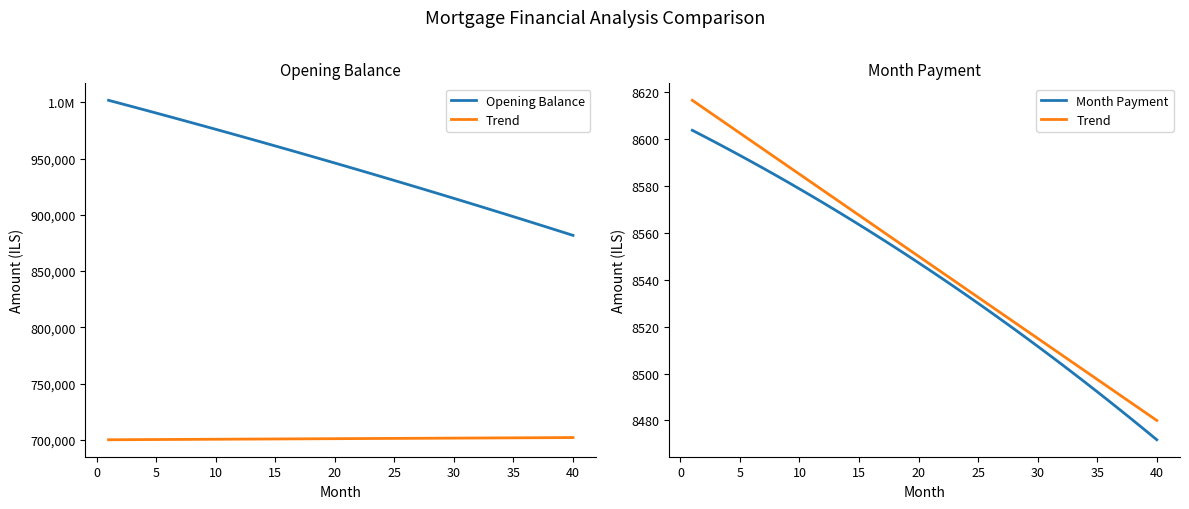

What is the value of the Month Payment point at the 24th from the left?

8533.5